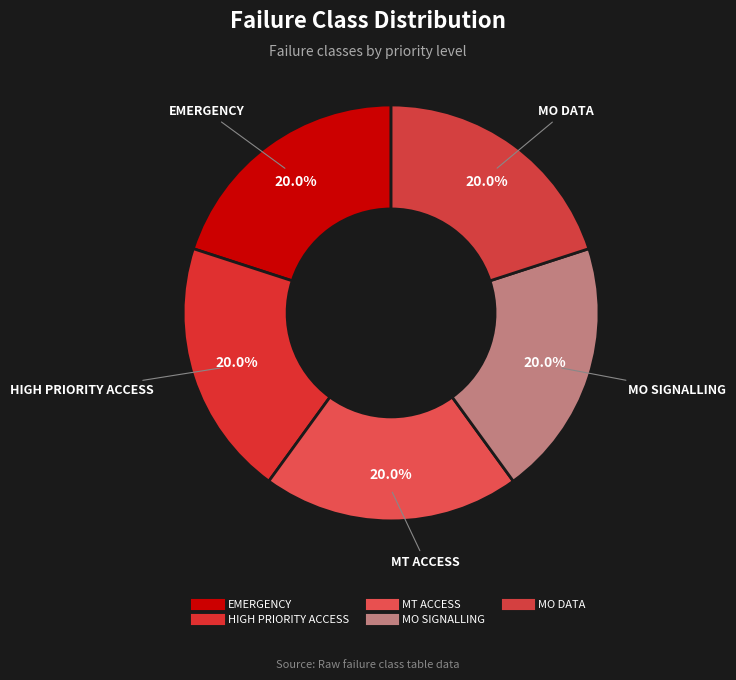

What percentage is NOT represented by HIGH PRIORITY ACCESS?

80.0%